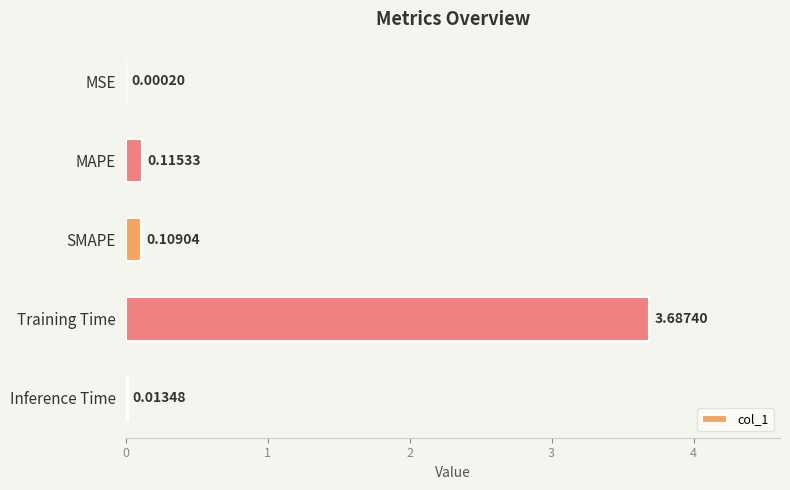

At which label is the value closest to 1?

MAPE